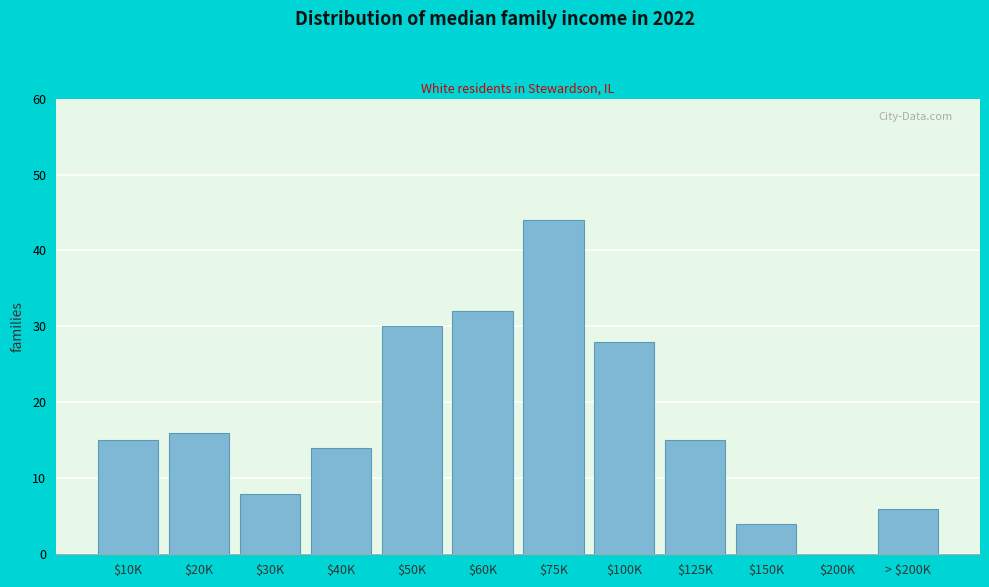

The chart shows a value of 28 at $100K. True or false?

True